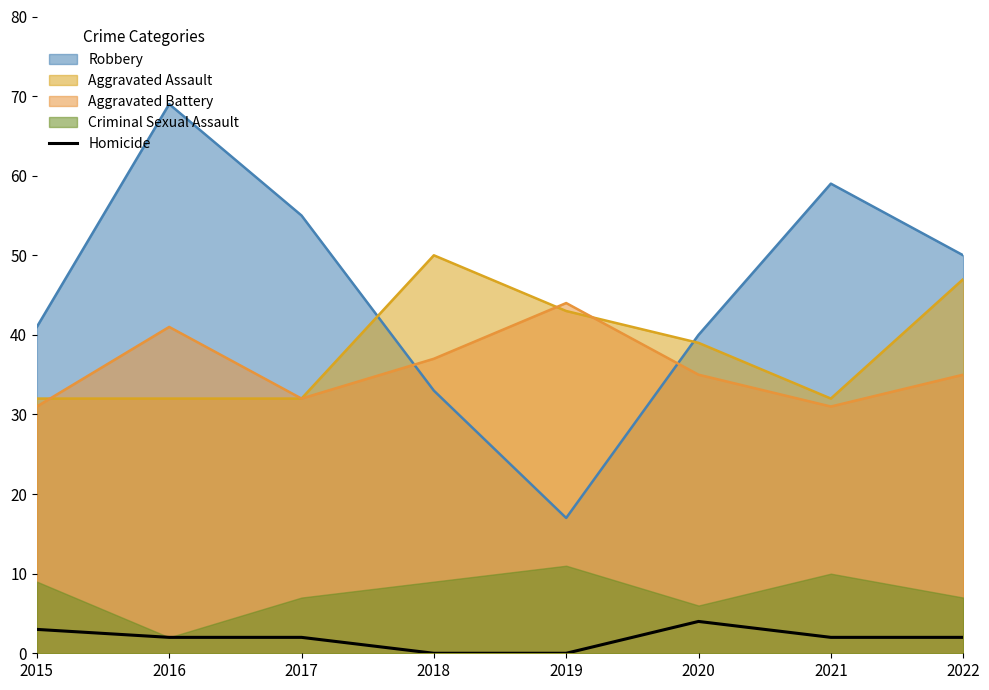

Count the number of values greater than 2.

2